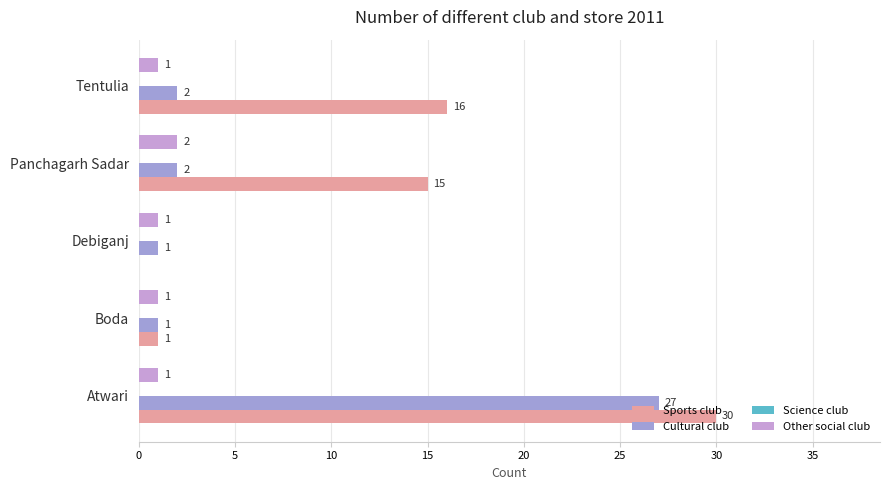

What is the approximate value of Sports club at Atwari?

30